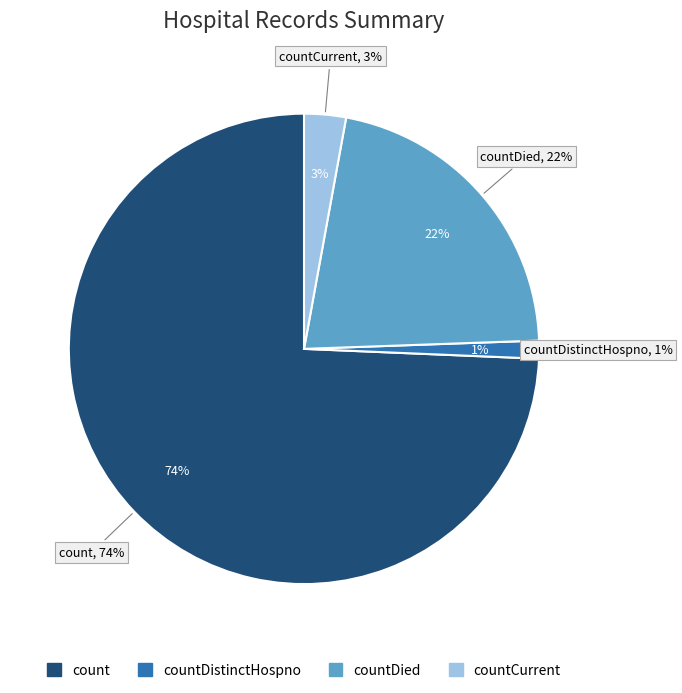

To the nearest percent, what percentage of the pie is count?

74%